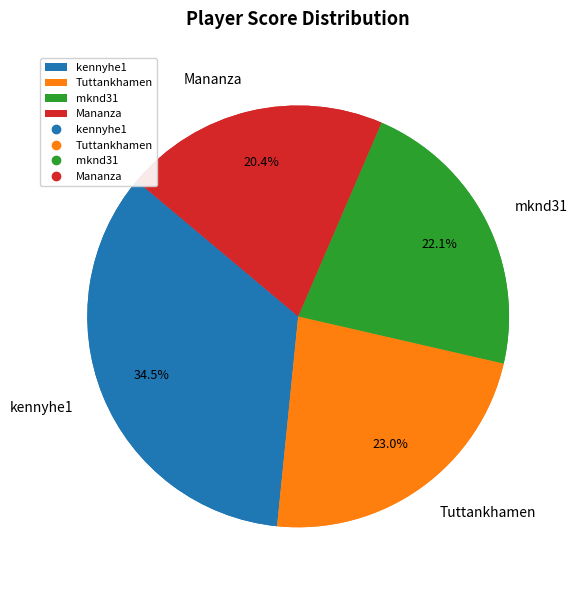

To the nearest percent, what percentage of the pie is Mananza?

20%